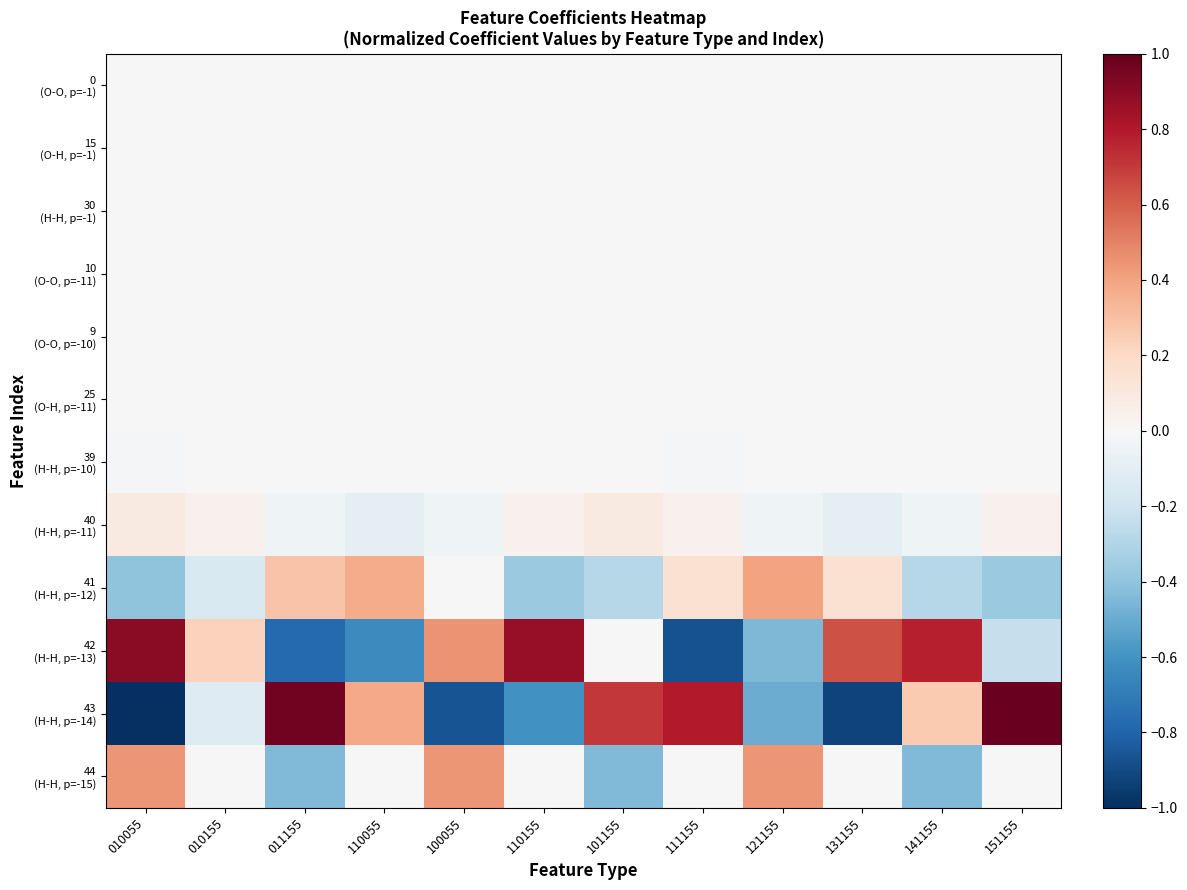

At which category is the sum across all series the highest?

151155